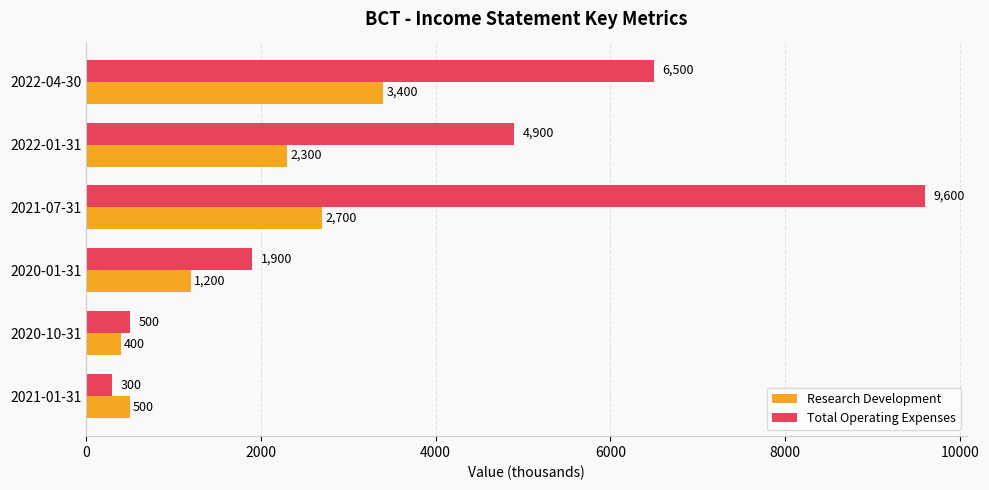

What is the difference between the maximum and minimum values in the Total Operating Expenses series?

9300